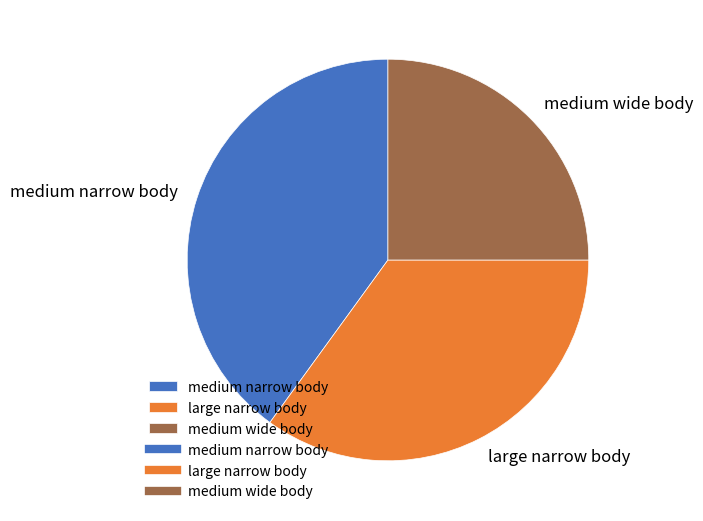

The medium narrow body slice represents 31% of the pie. True or false?

False